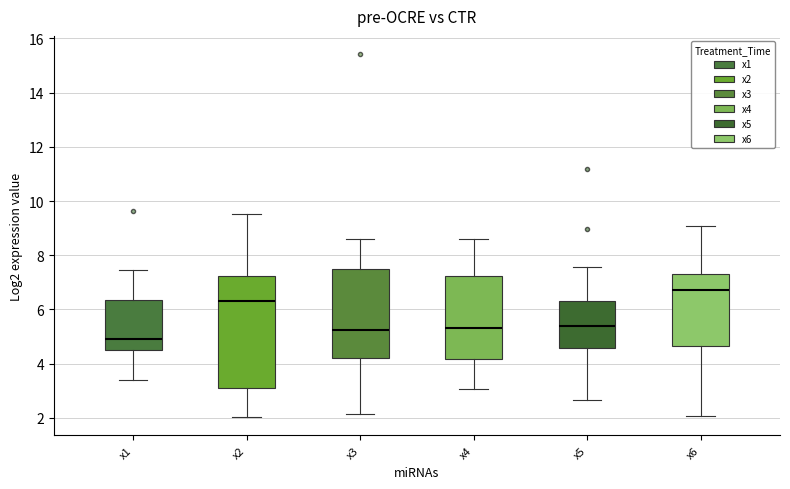

Reading left to right, transcribe this box plot: for each box, give where its median line is, the range the box spans, and where its two whiskers end, as read against the y-axis. The values are not printed on the chart, so give them approximately, as read against the axis.

x1: median 5.0, box 4.4 to 6.4, whiskers 3.4 to 7.4
x2: median 6.4, box 3.0 to 7.2, whiskers 2.0 to 9.6
x3: median 5.2, box 4.2 to 7.4, whiskers 2.2 to 8.6
x4: median 5.4, box 4.2 to 7.2, whiskers 3.0 to 8.6
x5: median 5.4, box 4.6 to 6.2, whiskers 2.6 to 7.6
x6: median 6.6, box 4.6 to 7.2, whiskers 2.0 to 9.0